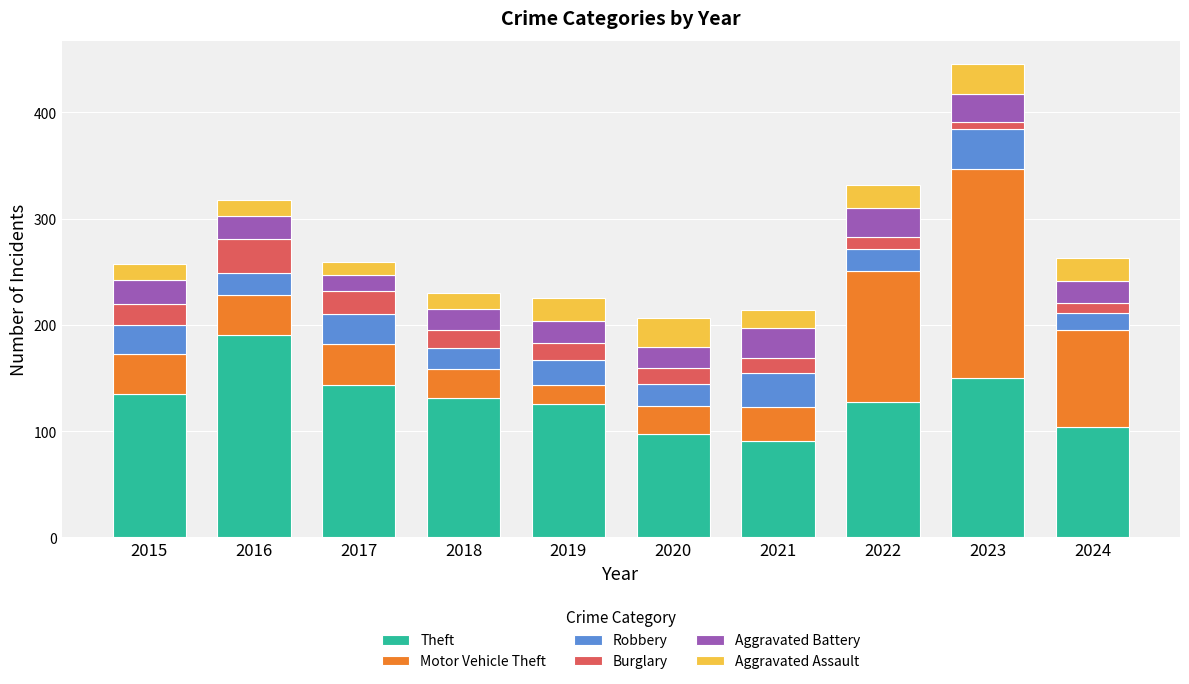

Which category has the highest value in the Theft series?

2016